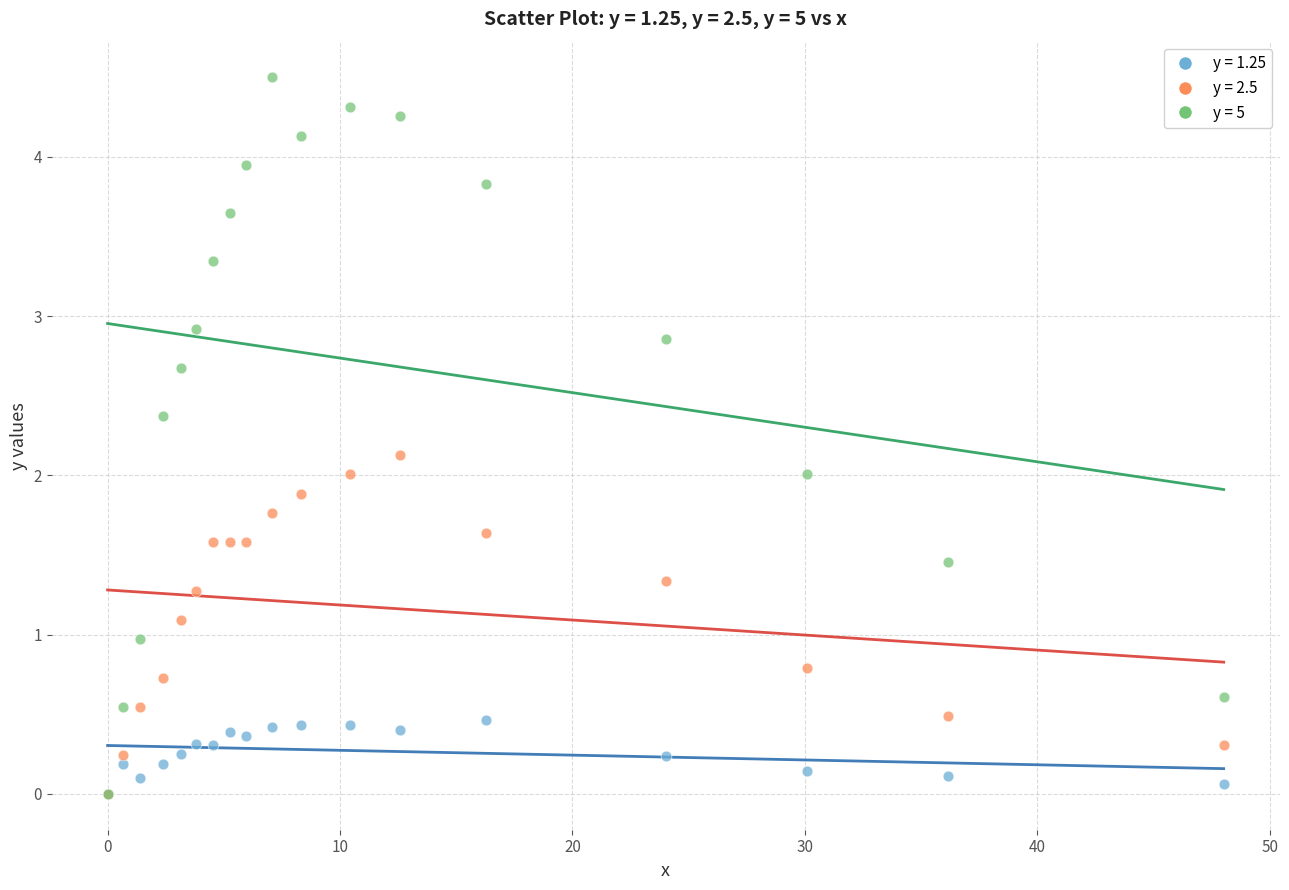

What are all the series names shown in the legend?

y = 1.25, y = 2.5, y = 5